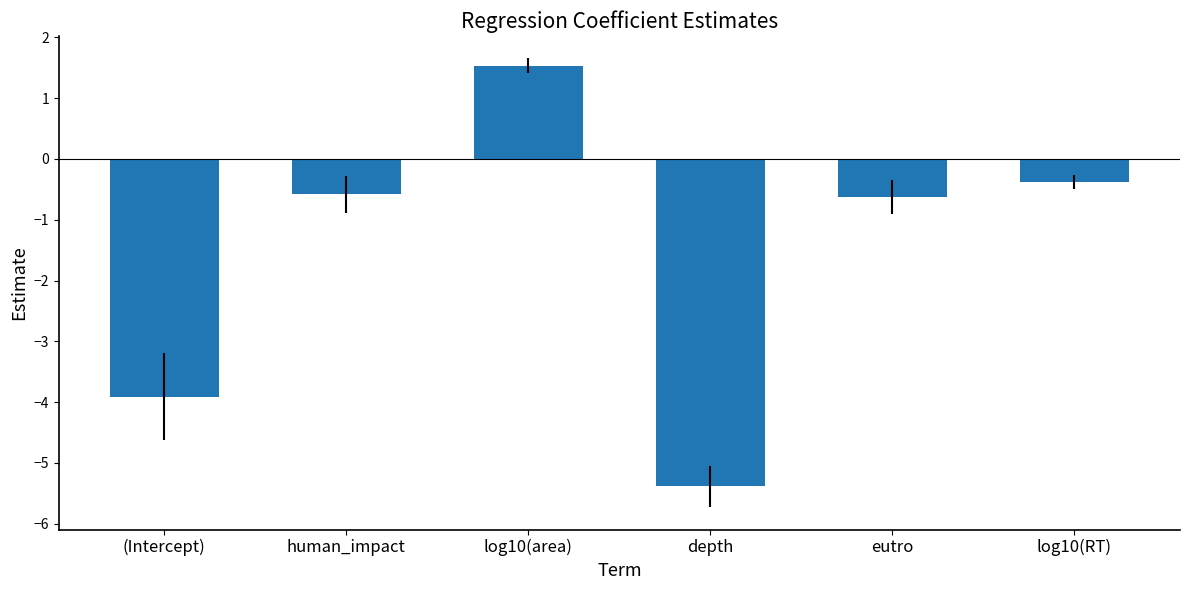

The value at (Intercept) is -2.3. True or false?

False